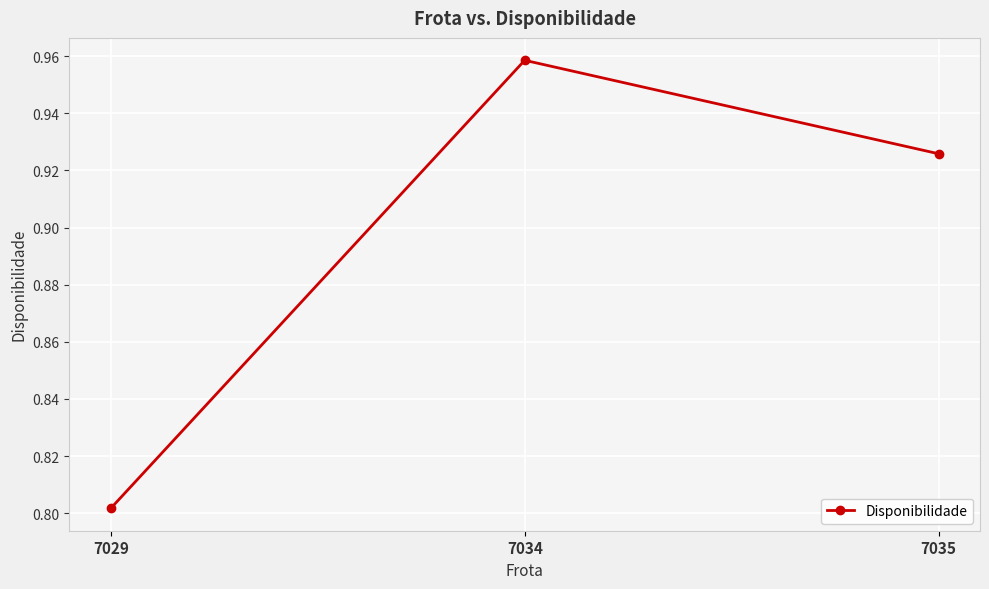

List the labels in order of value, largest first.

7034, 7035, 7029